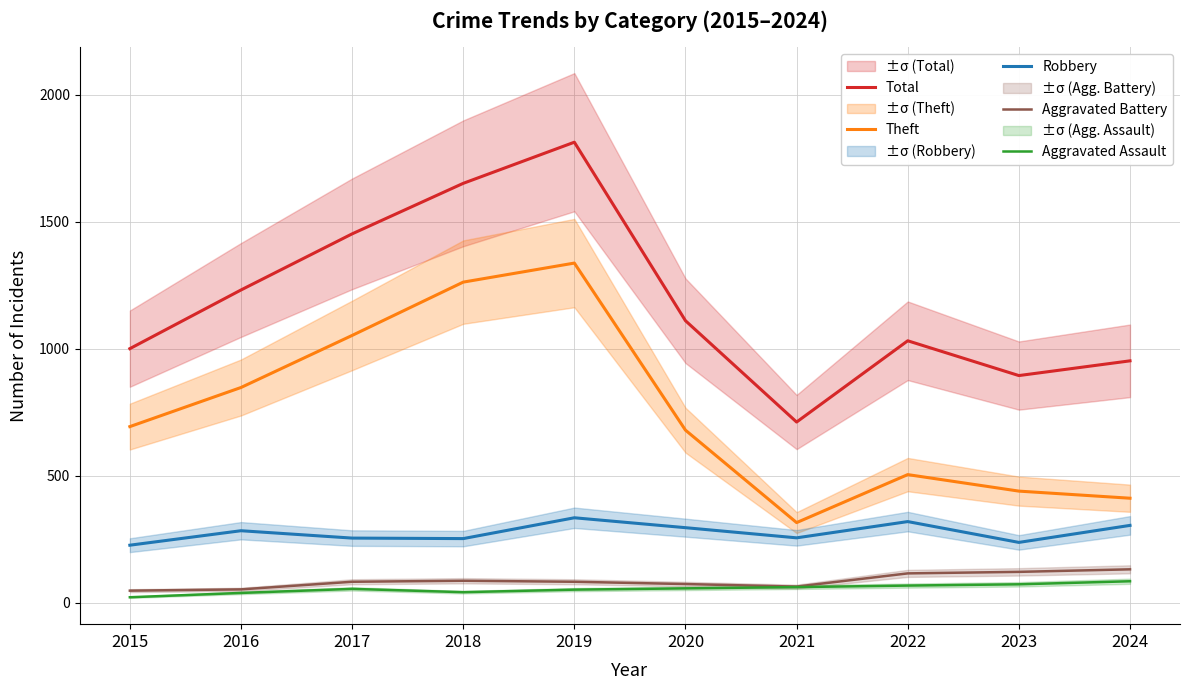

How many interior local valleys does the Aggravated Assault series have?

1